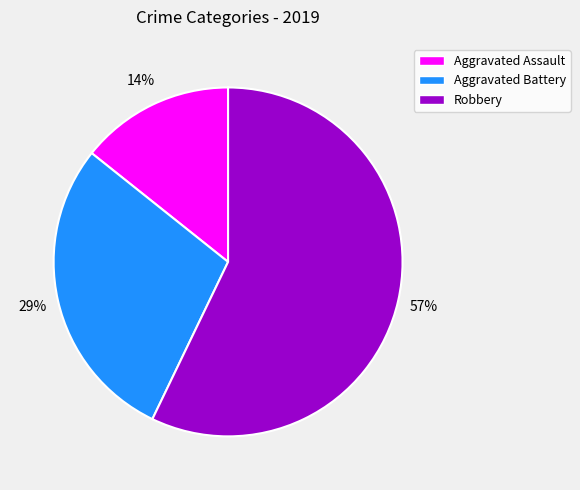

What percentage is the Aggravated Battery slice, to the nearest percent?

29%